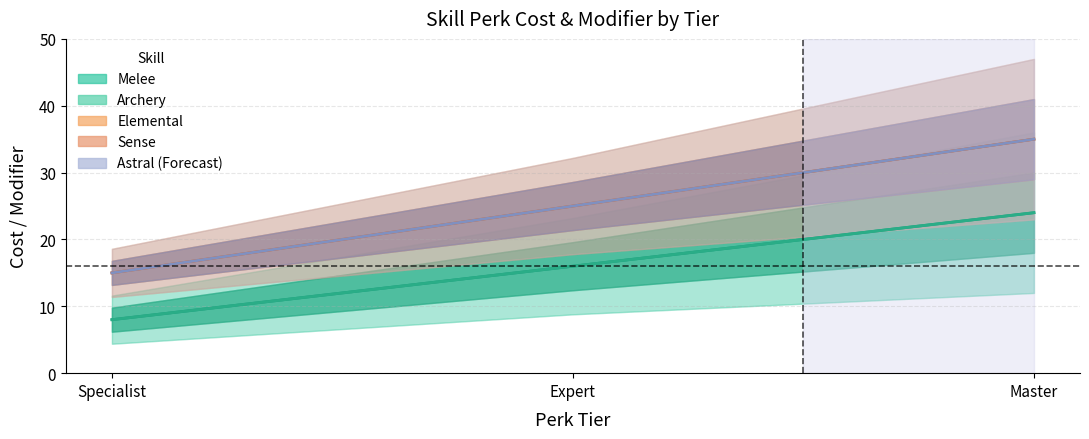

What is the spread (max minus min) of values at Specialist?

7